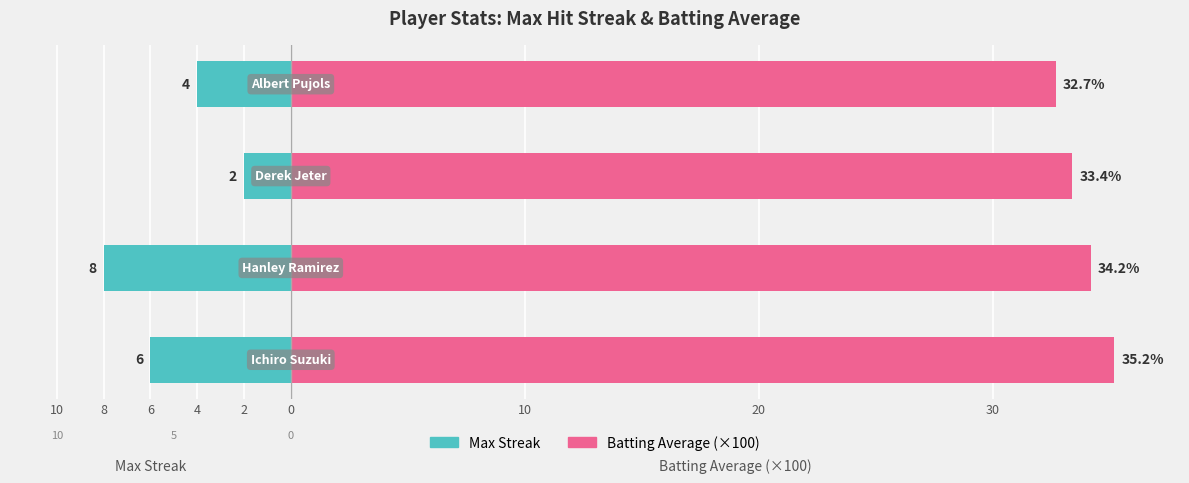

List the series in order of their peak value, highest first.

Batting Average (×100), Max Streak